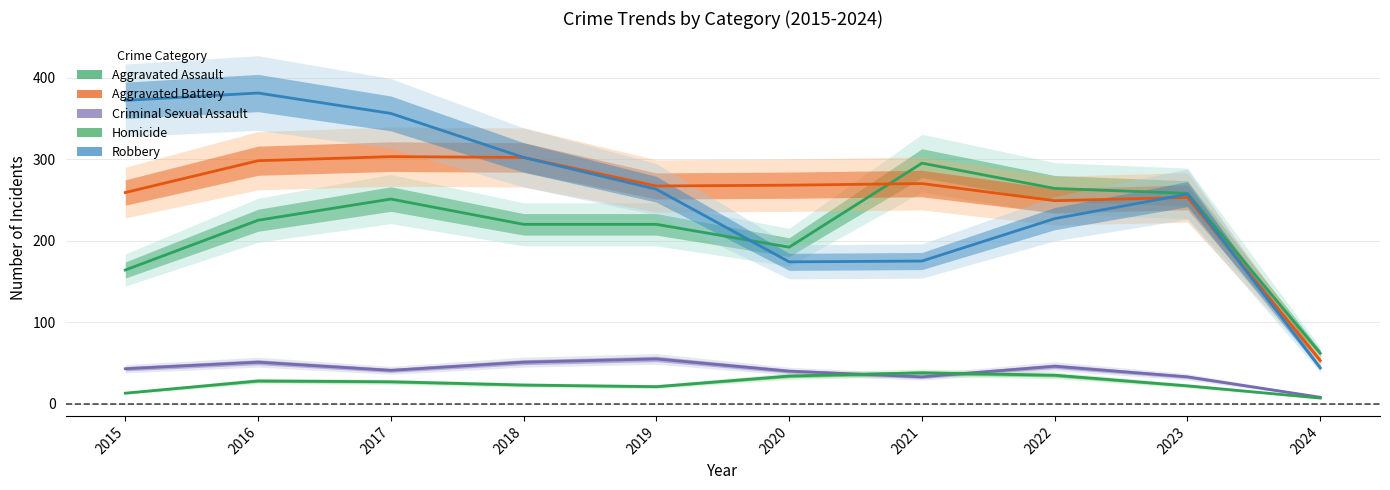

At how many categories does at least one series exceed 316?

3